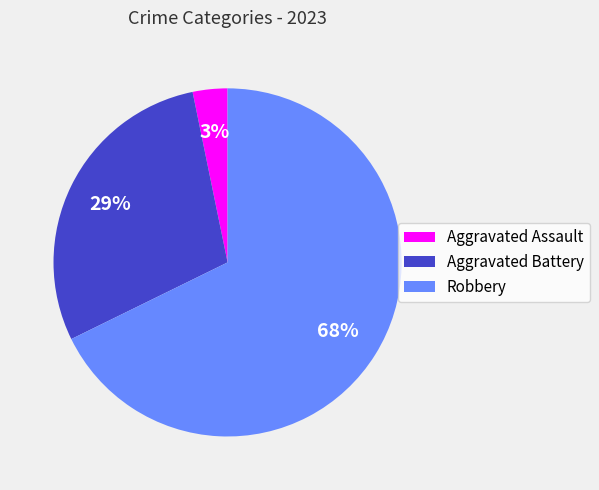

Is it true that Aggravated Battery is 29% of the pie?

True